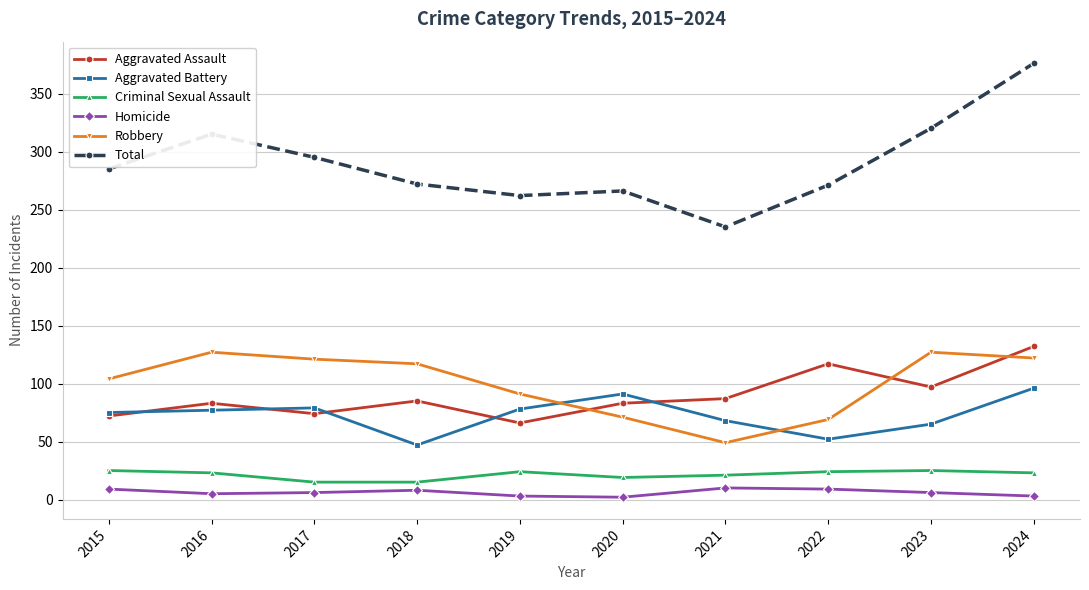

Rank the series by their maximum value, from lowest to highest.

Homicide, Criminal Sexual Assault, Aggravated Battery, Robbery, Aggravated Assault, Total